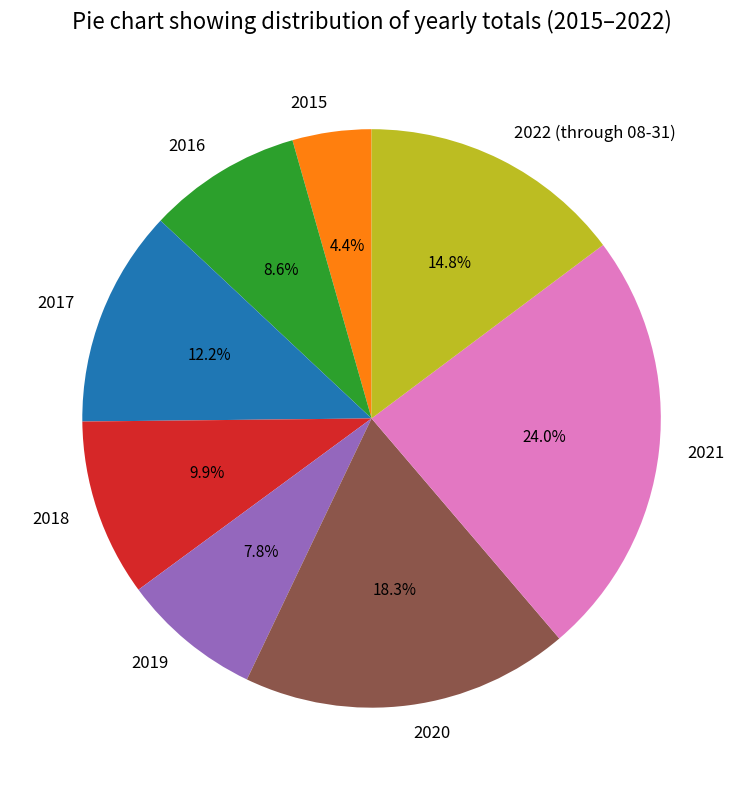

Which slice is the largest?

2021